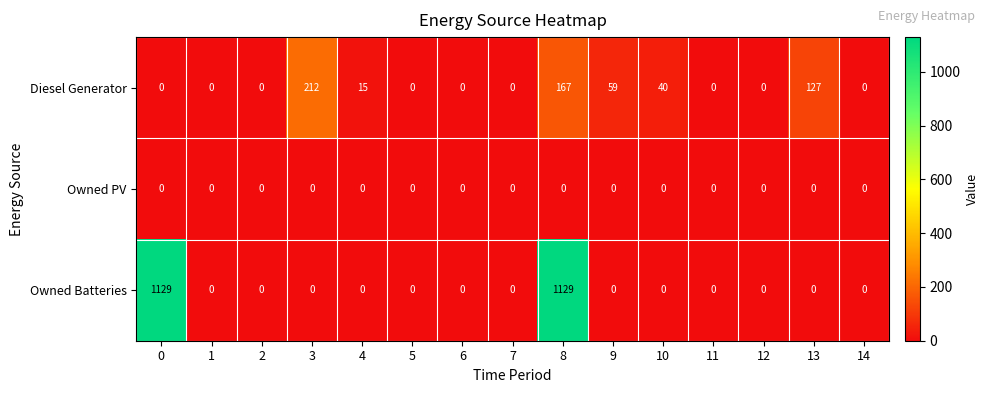

At how many categories does at least one series exceed 539?

2